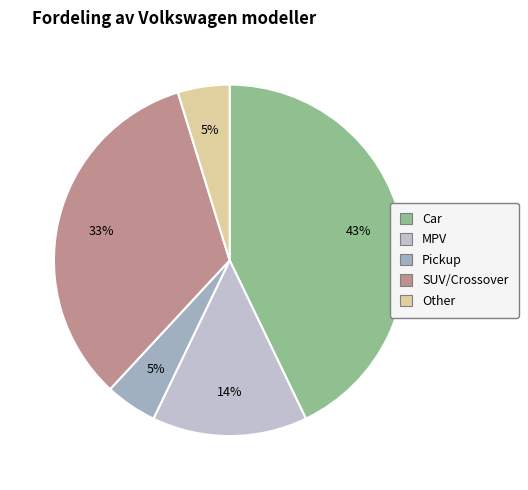

The Other slice represents 5% of the pie. True or false?

True